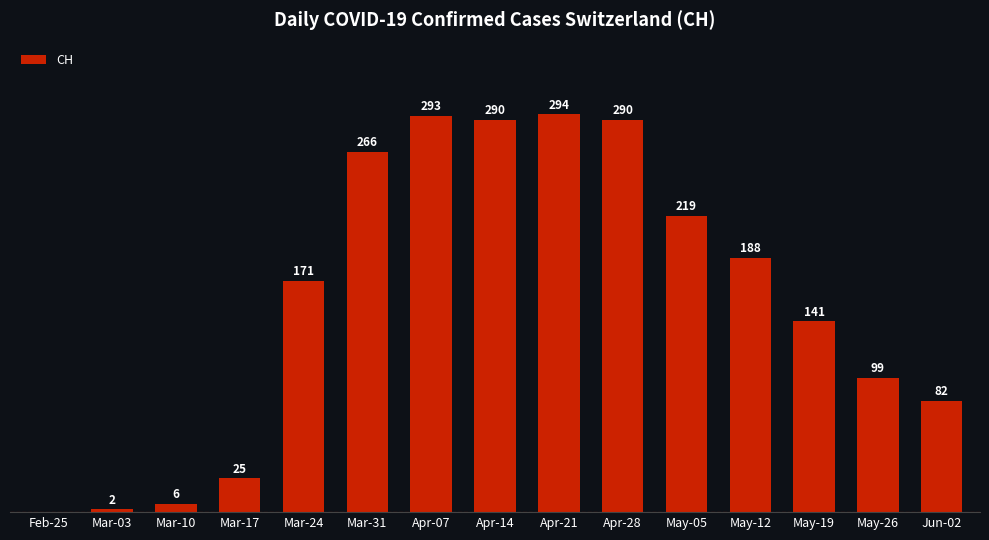

Where is the data nearest to the value 147?

May-19